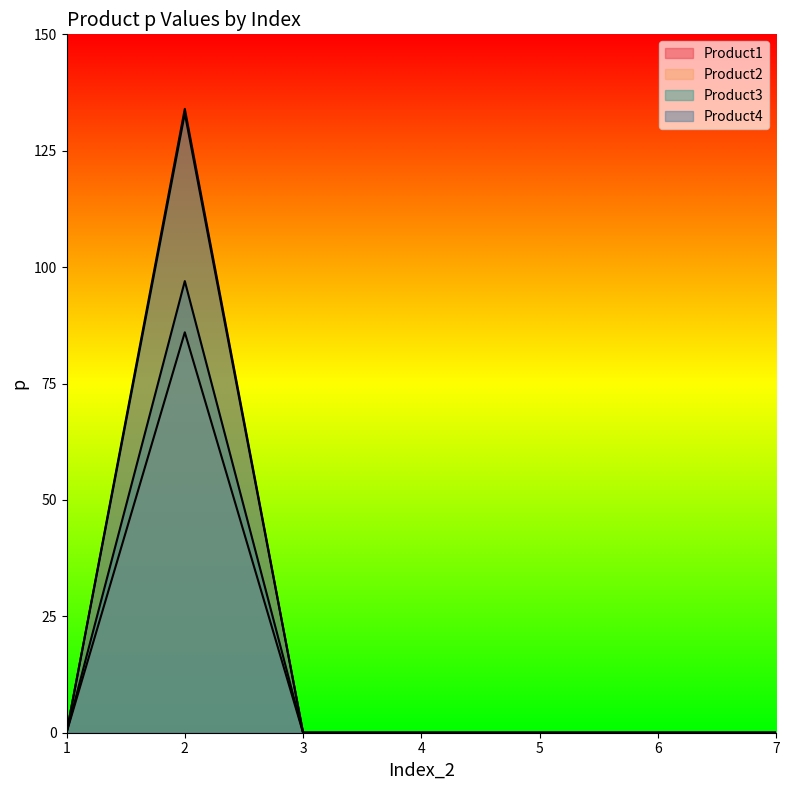

Reading left to right, extract all data points from this chart.

Product1: 1=0	2=134	3=0	4=0	5=0	6=0	7=0
Product2: 1=0	2=86	3=0	4=0	5=0	6=0	7=0
Product3: 1=0	2=133	3=0	4=0	5=0	6=0	7=0
Product4: 1=0	2=97	3=0	4=0	5=0	6=0	7=0